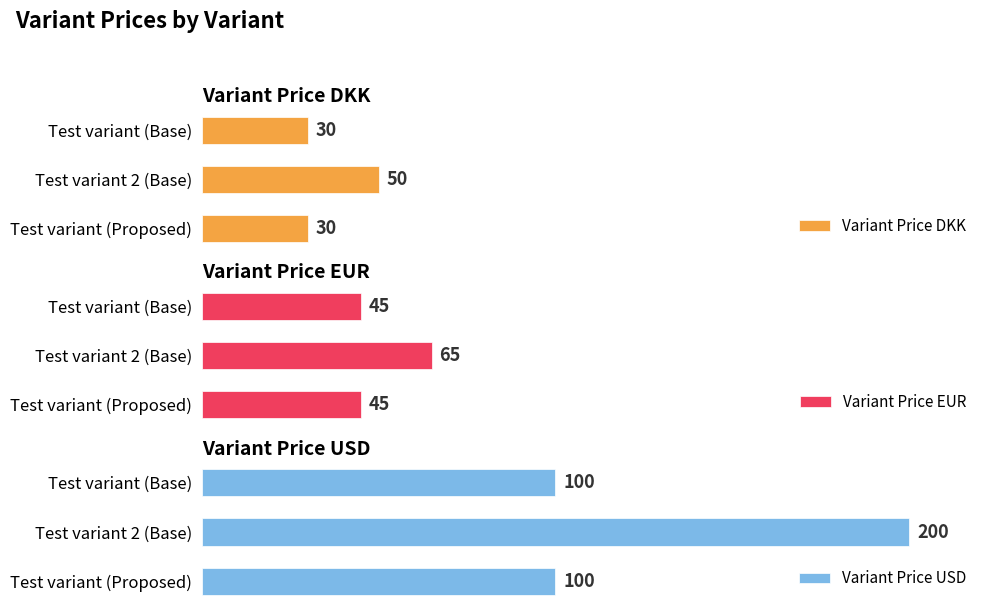

Reading left to right, list all the values displayed in this chart.

Variant Price DKK: 30	50	30
Variant Price EUR: 45	65	45
Variant Price USD: 100	200	100